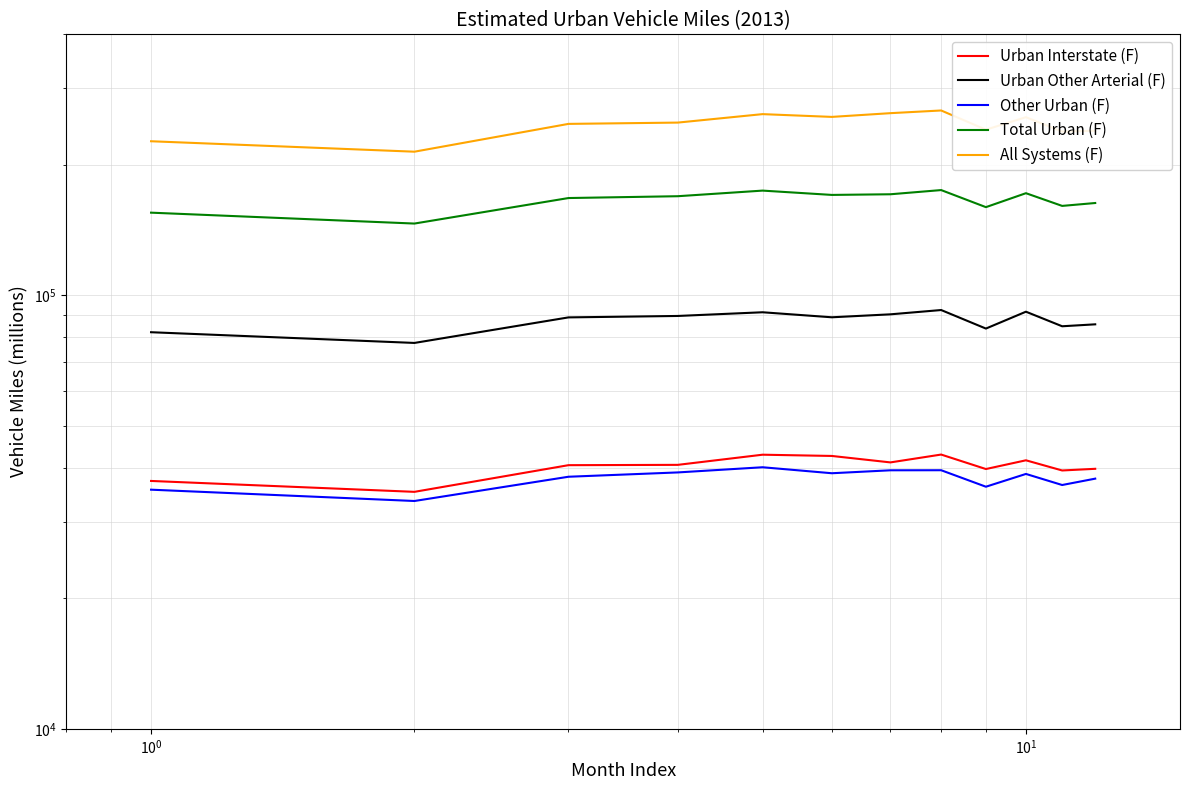

Count the number of data series in this chart.

5